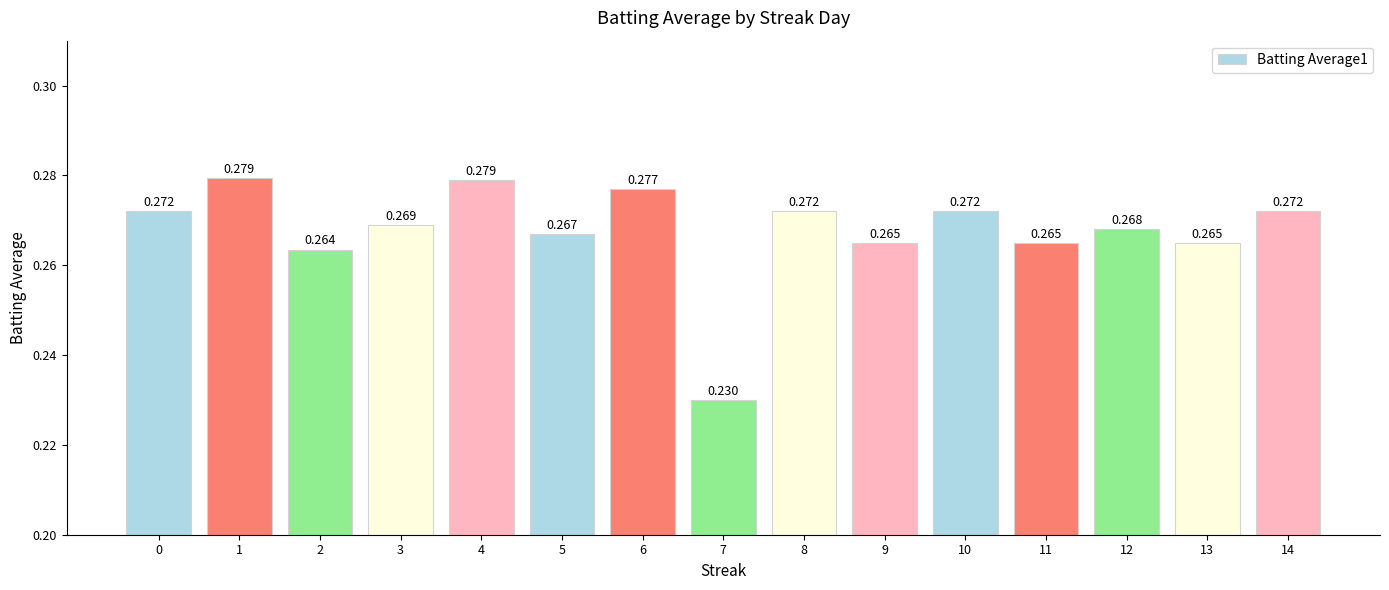

Where is the data nearest to the value 0?

7